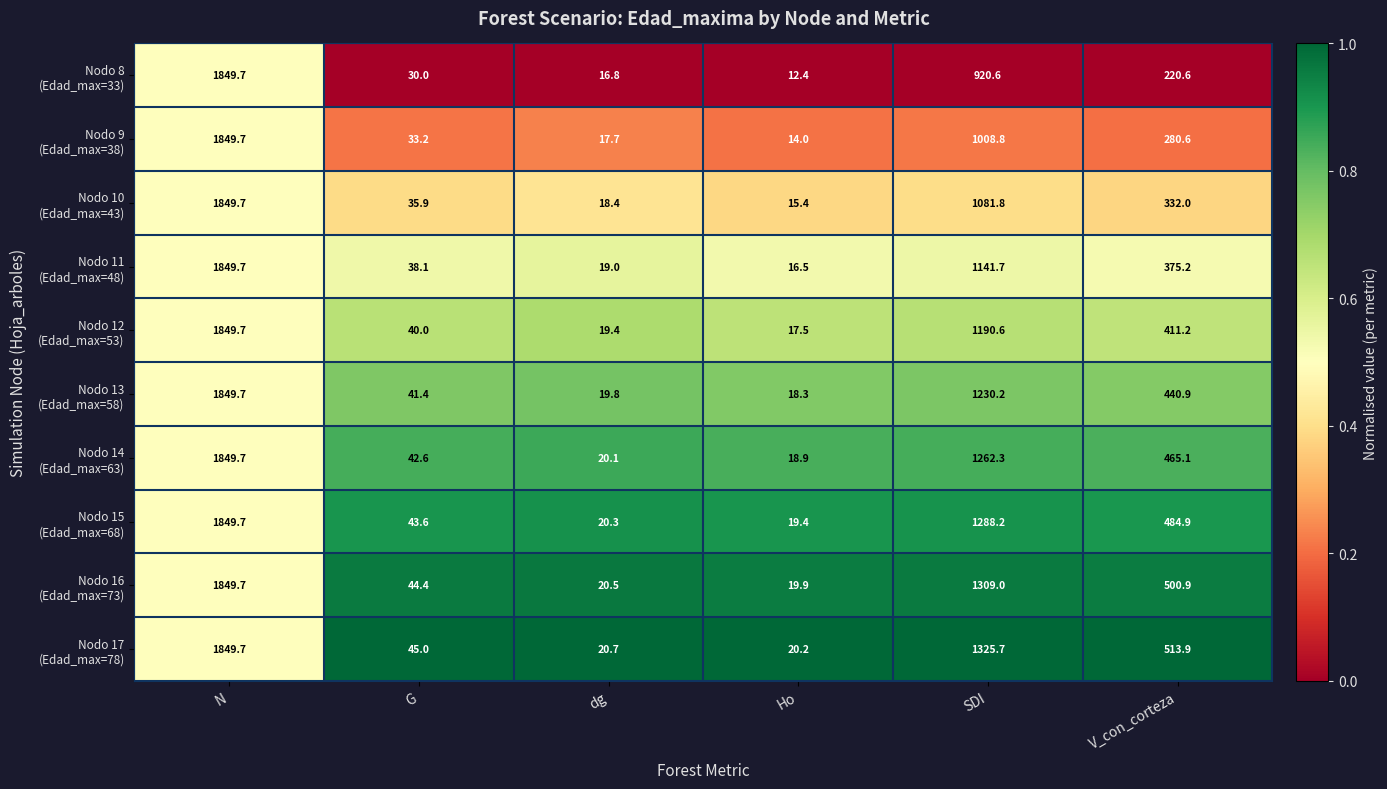

What is the maximum value shown in the chart?

1849.7